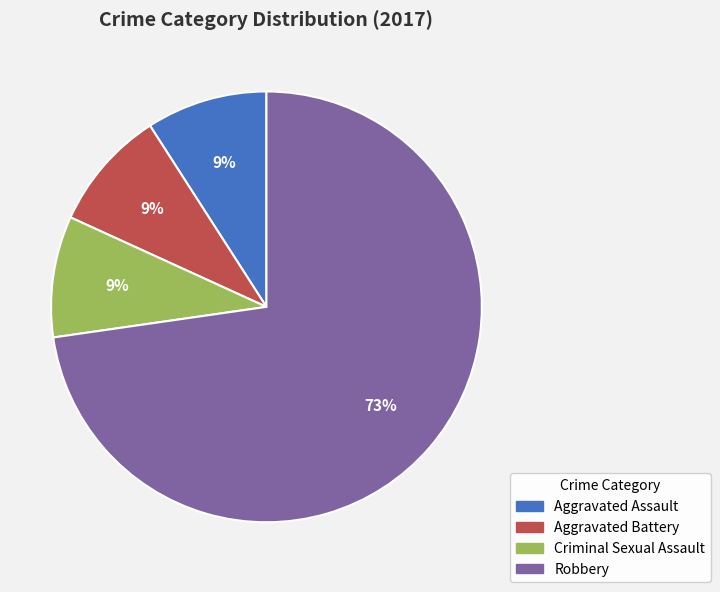

What percentage is the Aggravated Assault slice, to the nearest percent?

9%